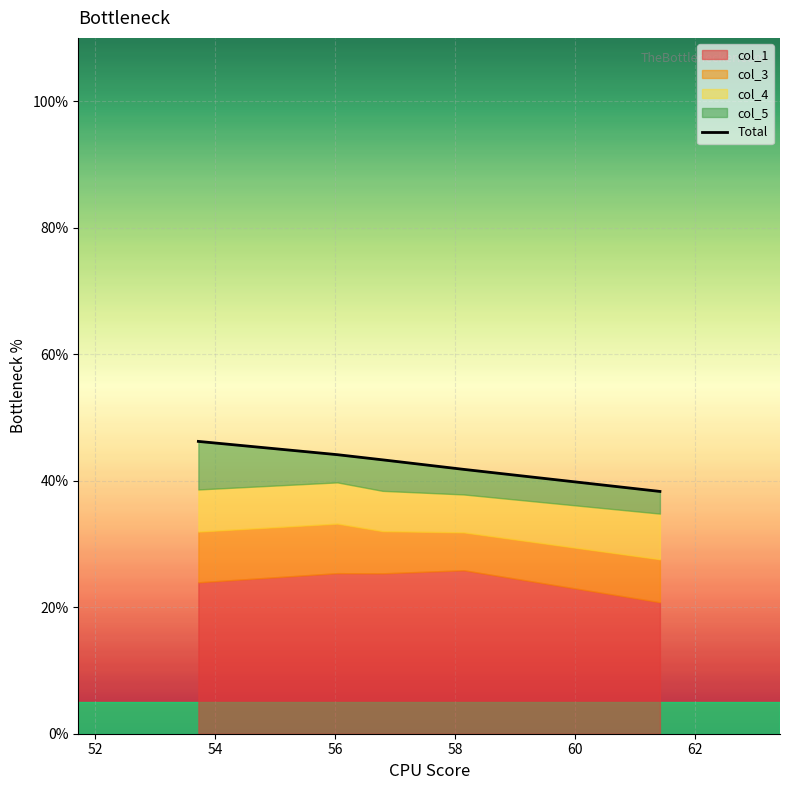

True or false: there are more than 2 points higher than both neighbors.

False